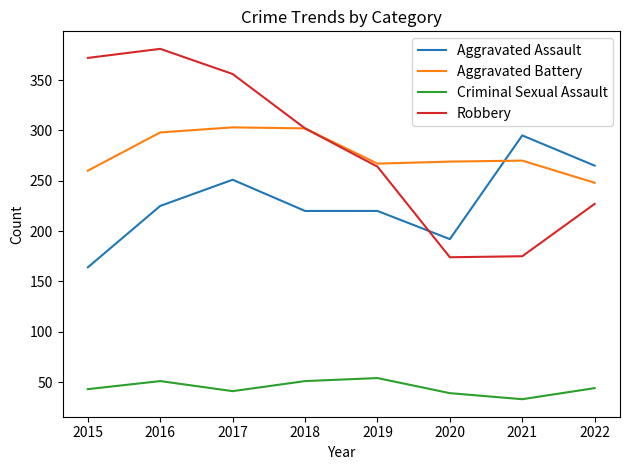

True or false: Aggravated Battery has more than 0 interior local peaks.

True